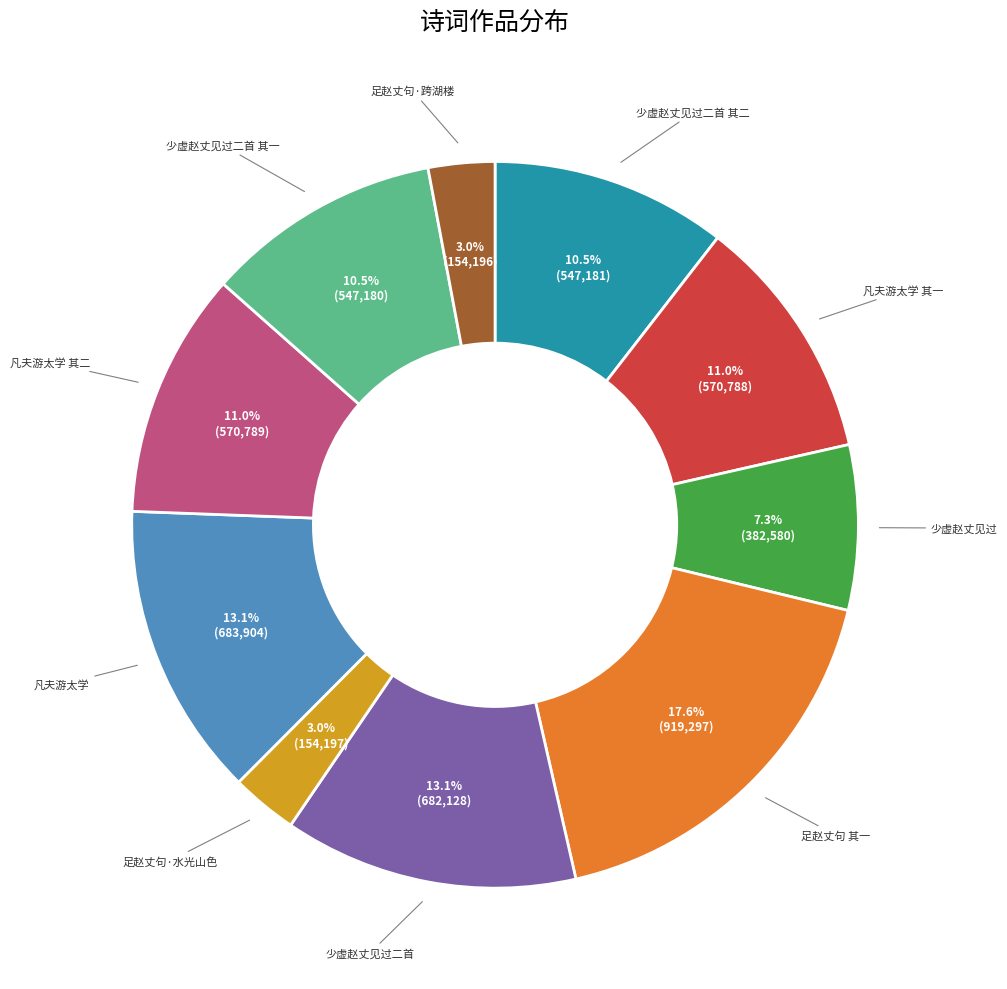

Is there a majority slice in this chart?

No